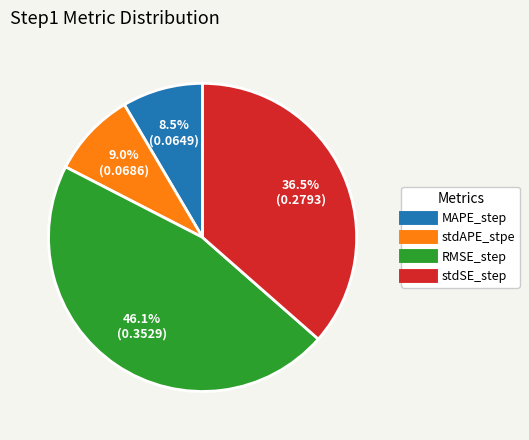

Which slice is the largest?

RMSE_step